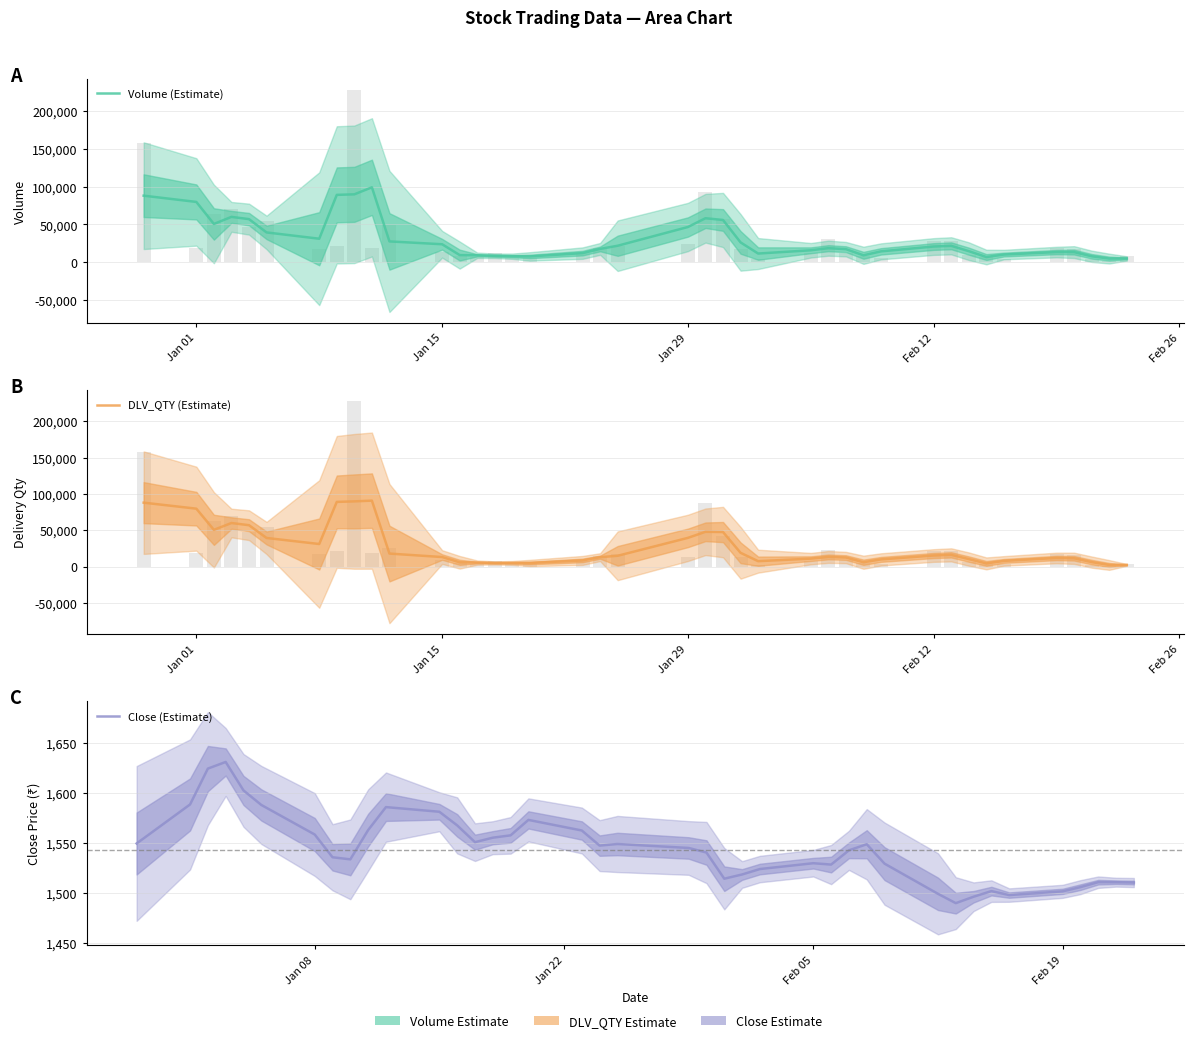

What is the maximum value shown in the chart?

99026.3